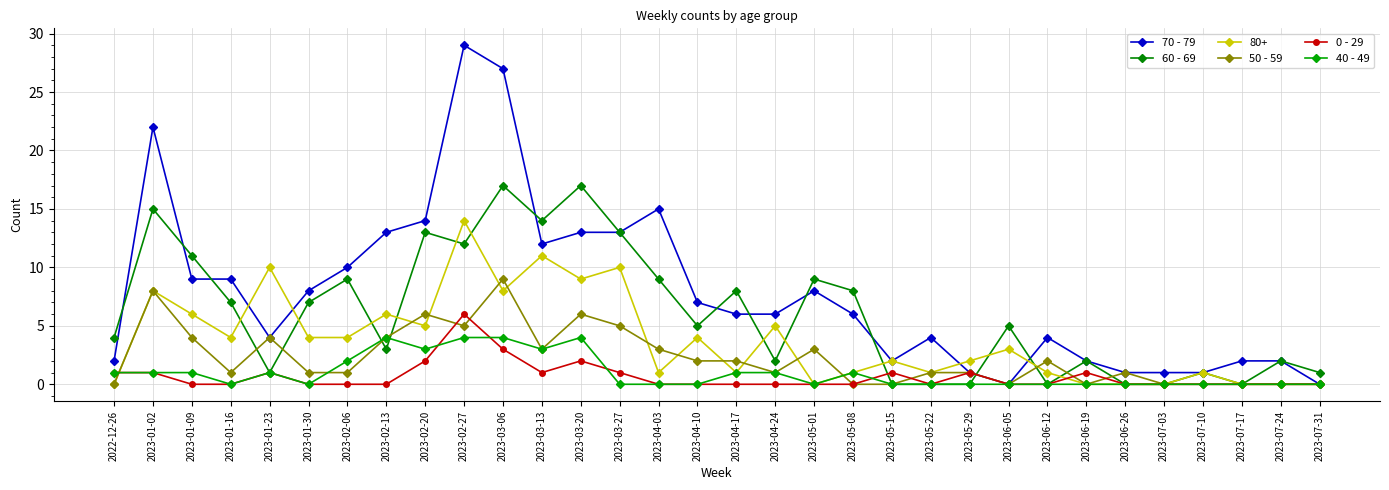

Which series ends up on top after the final intersection of 60 - 69 and 40 - 49?

60 - 69